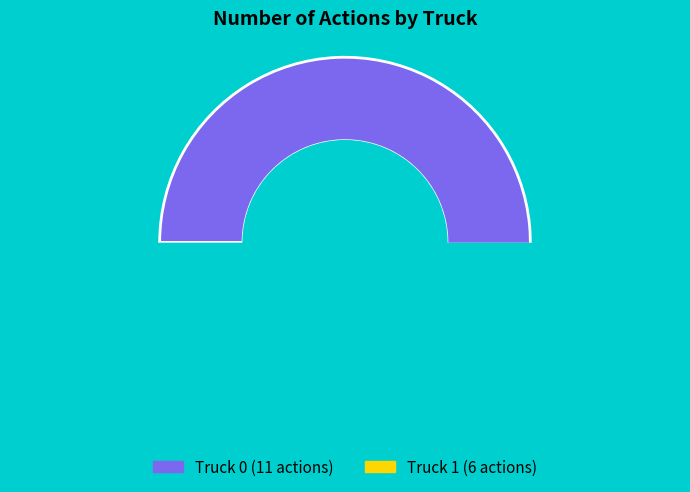

To the nearest percent, what is the difference between the largest and smallest slice percentages?

29%